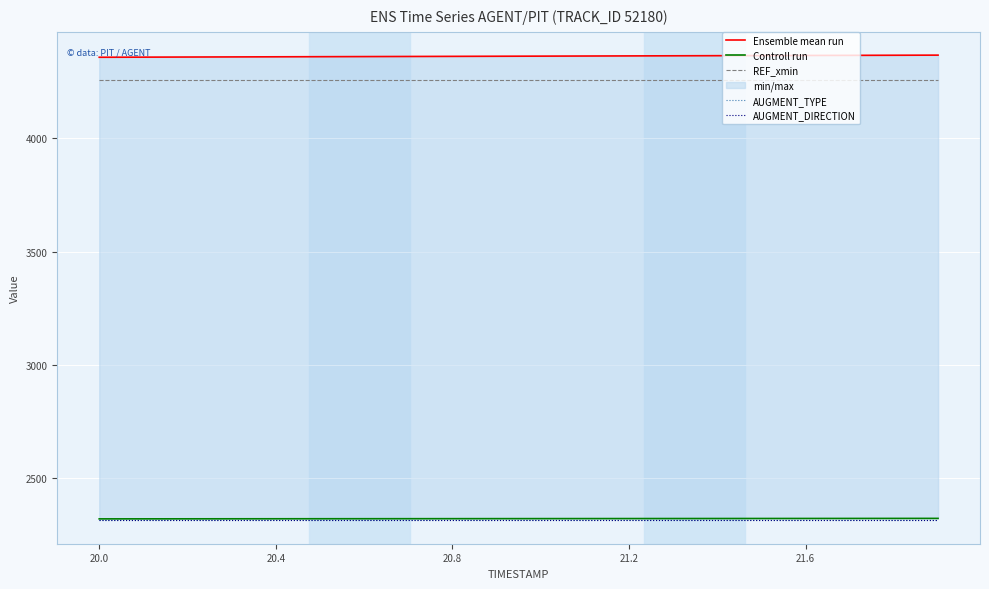

True or false: REF_xmin and AUGMENT_TYPE intersect in this chart.

False